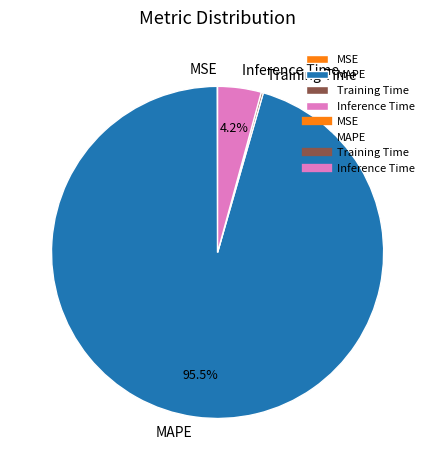

Which category accounts for the majority?

MAPE